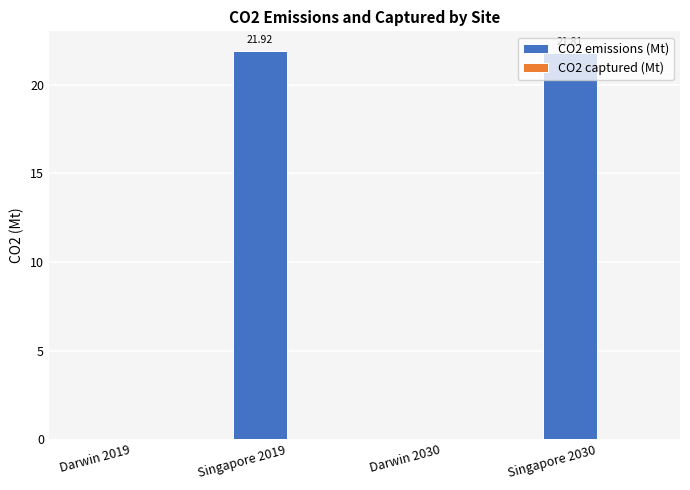

Which has a higher value, Darwin 2030 or Singapore 2019?

Singapore 2019